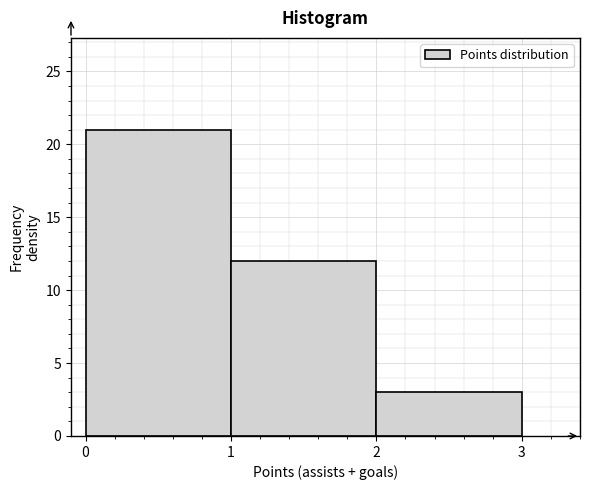

Reading left to right, transcribe this chart: for each bar, give the range it covers on the x-axis and its height. The values are not printed on the chart, so give them approximately, as read against the axis.

0 to 1: 21
1 to 2: 12
2 to 3: 3